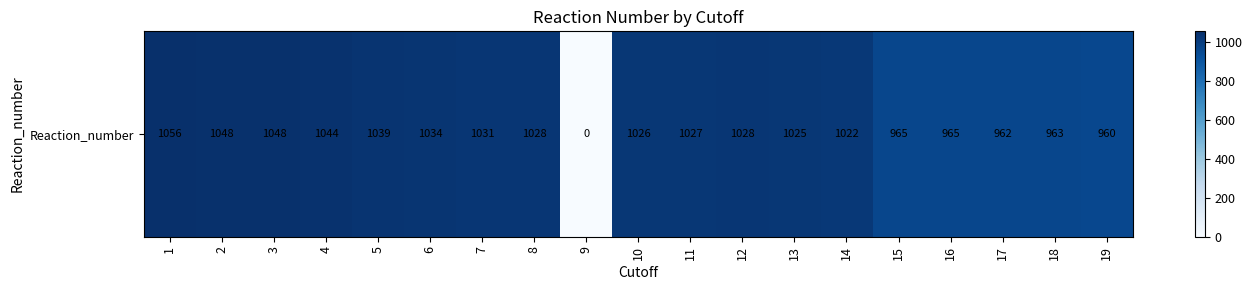

What is the change in value from 14 to 19?

-62